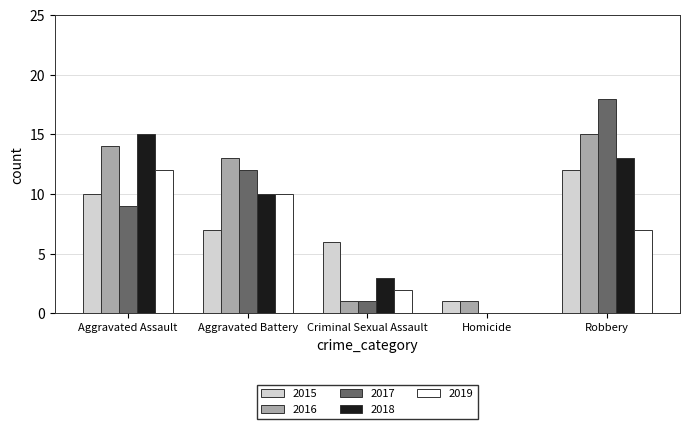

What is the greatest value displayed?

18